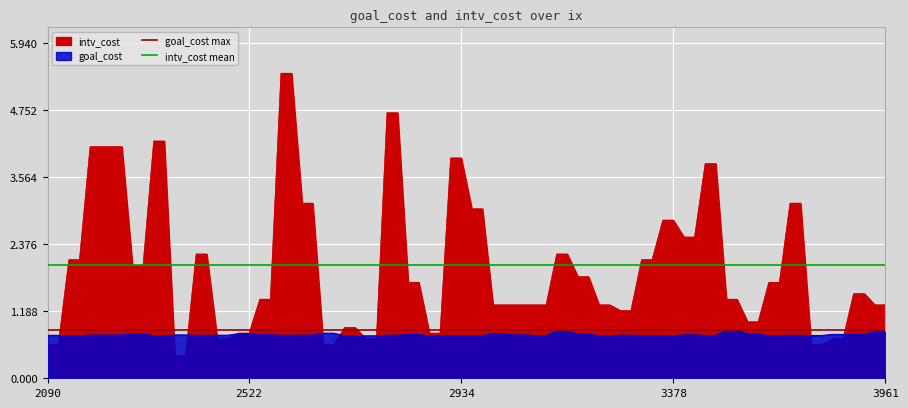

Which has a higher value, 2090 or 2522?

2090